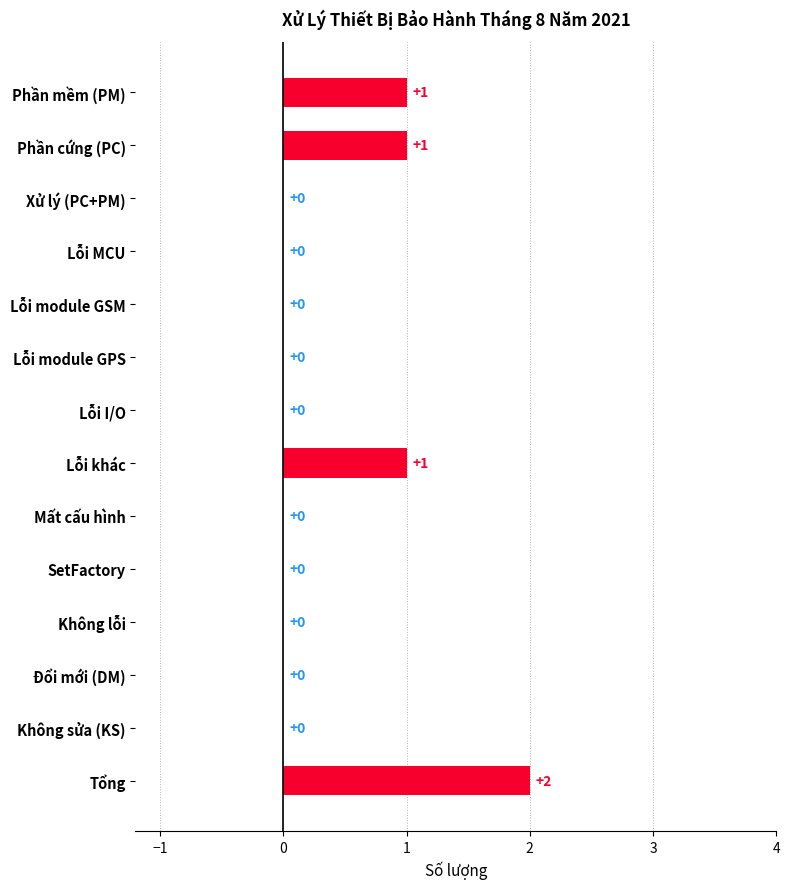

True or false: the data shows 1 at Đổi mới (DM).

False